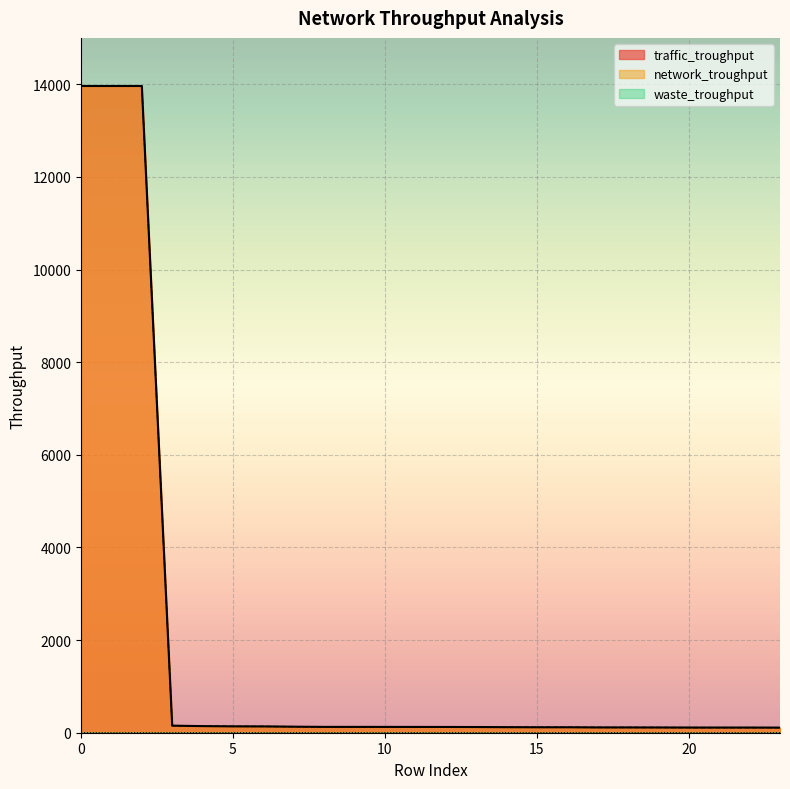

True or false: traffic_troughput and waste_troughput cross at least once.

False